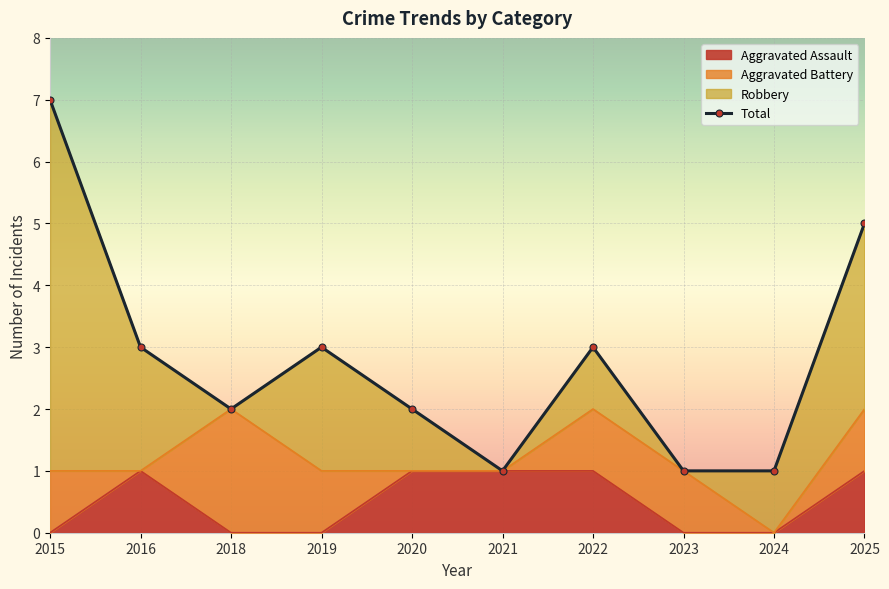

Where is the first local minimum for Total?

2018